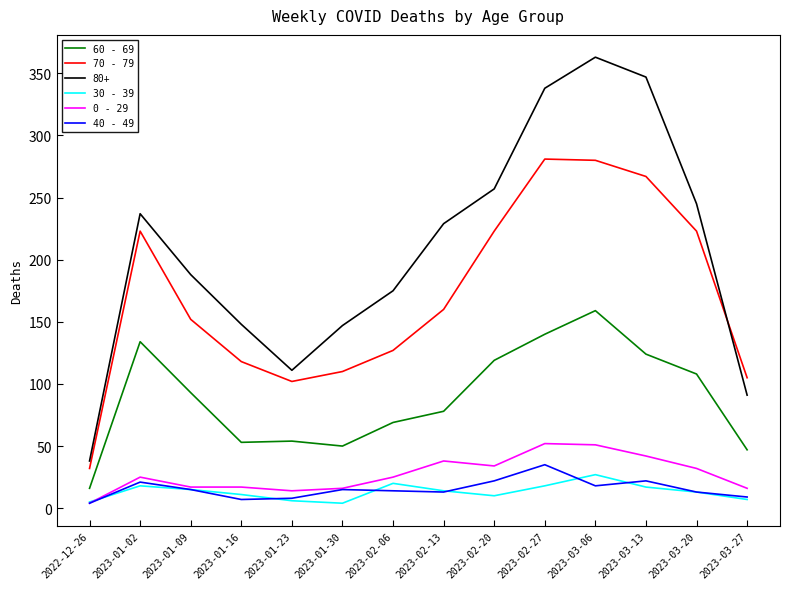

How many lines are shown in the chart?

6